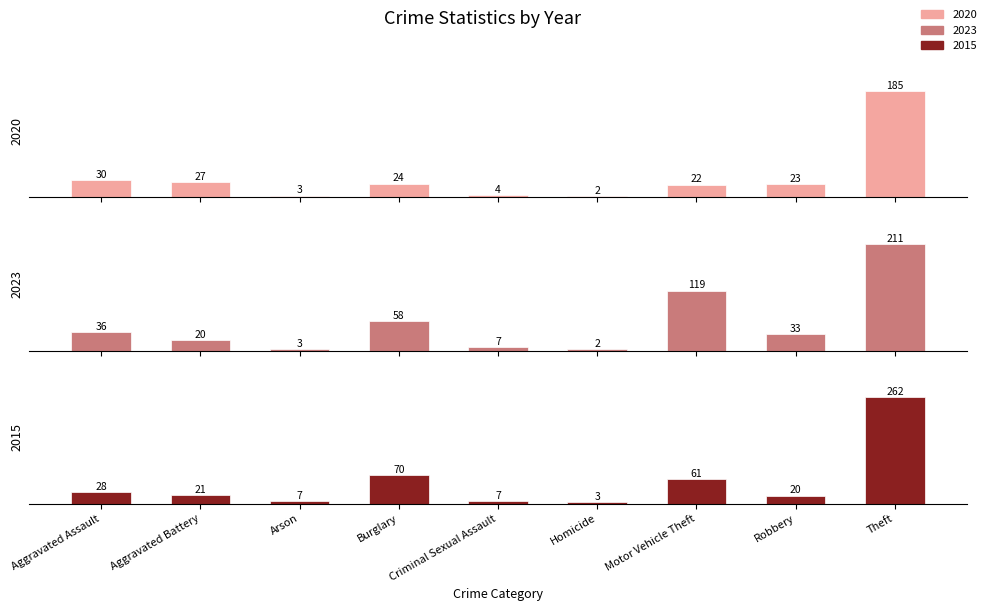

What is the minimum value shown in the chart?

2